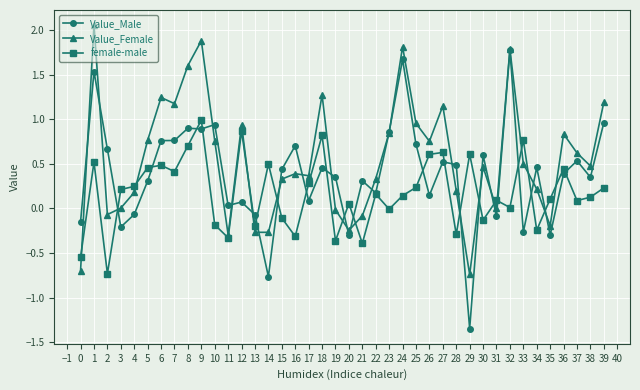

Is it true that Value_Male equals 1.0 at 30?

False